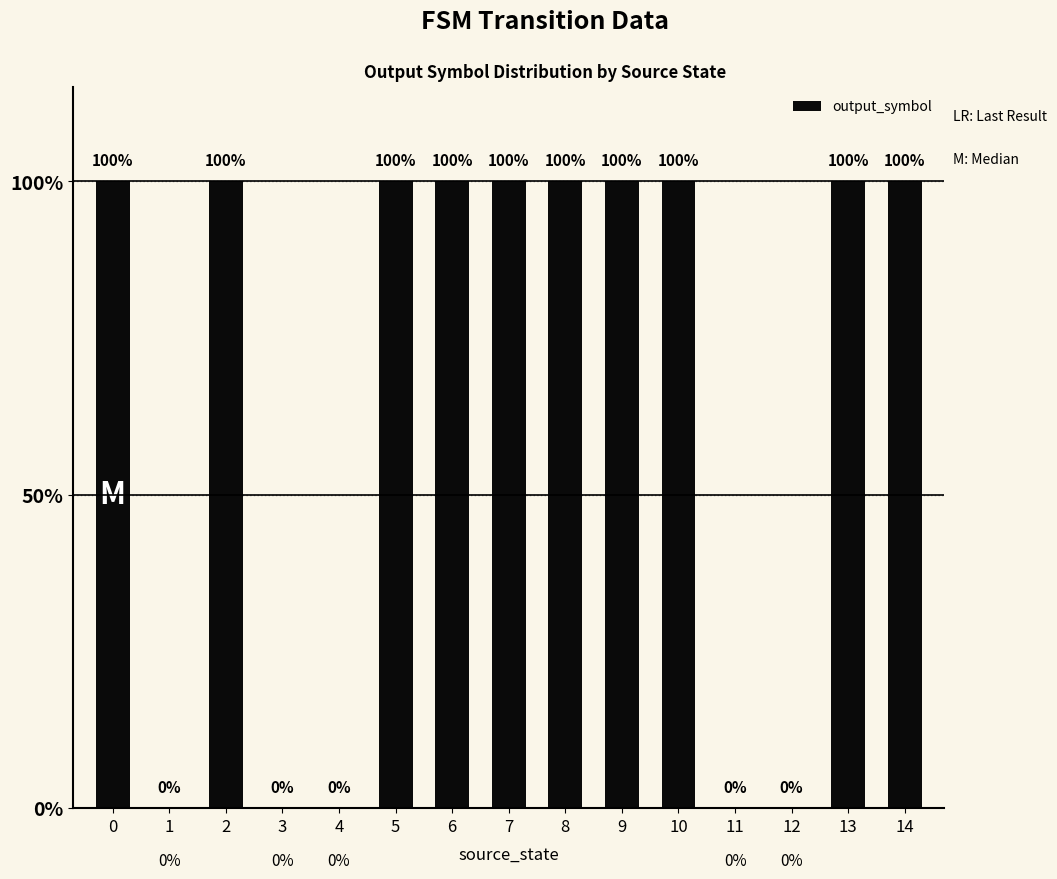

How many data points does each series have?

15